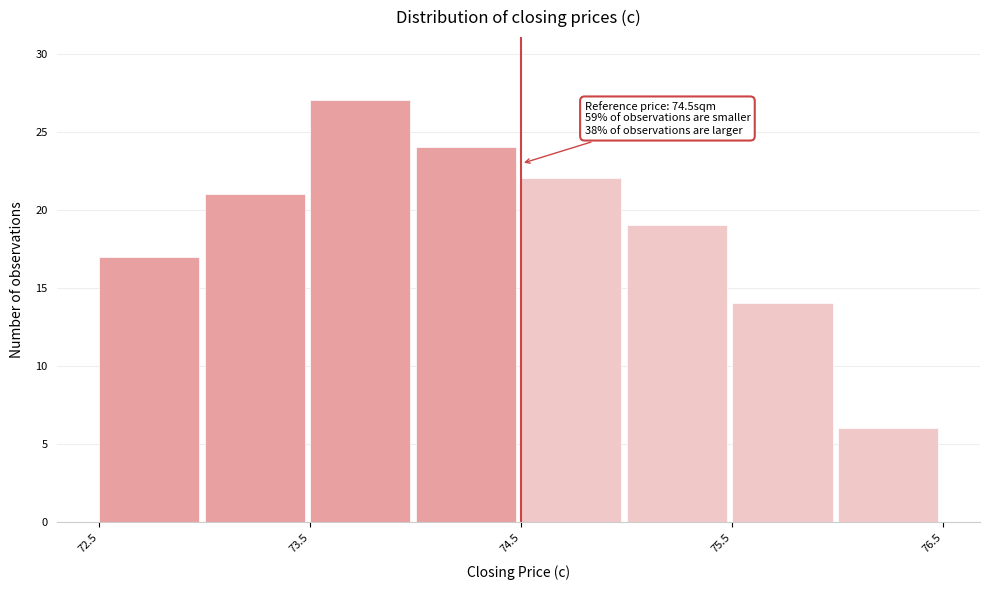

Which range on the x-axis has the tallest bar?

73.5 to 74.0